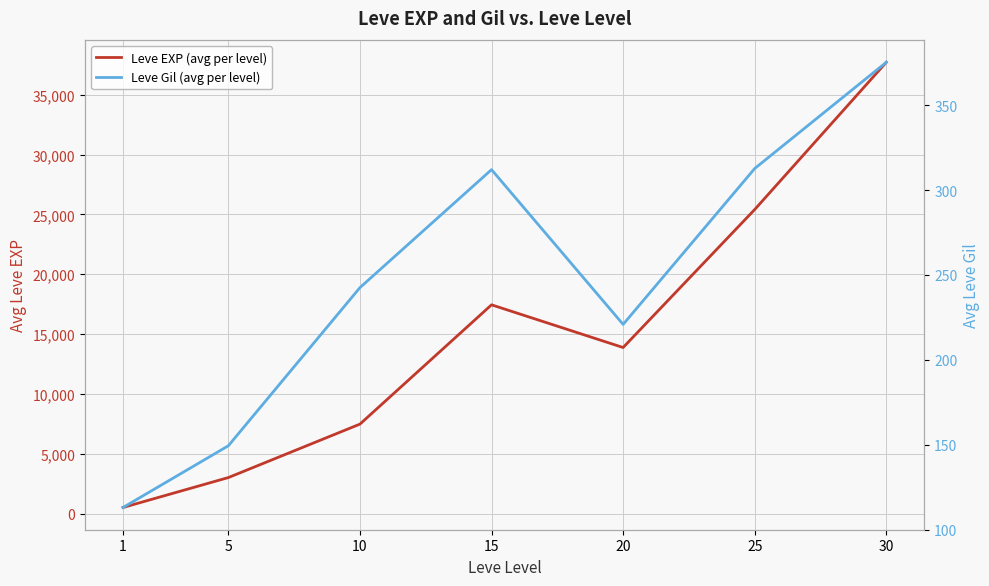

Reading left to right, extract all data points from this chart.

Leve EXP (avg per level): 510.2	3008.3	7475.0	17445.0	13876.7	25410.0	37715.0
Leve Gil (avg per level): 113.0	149.3	242.5	312.0	220.8	312.7	375.2